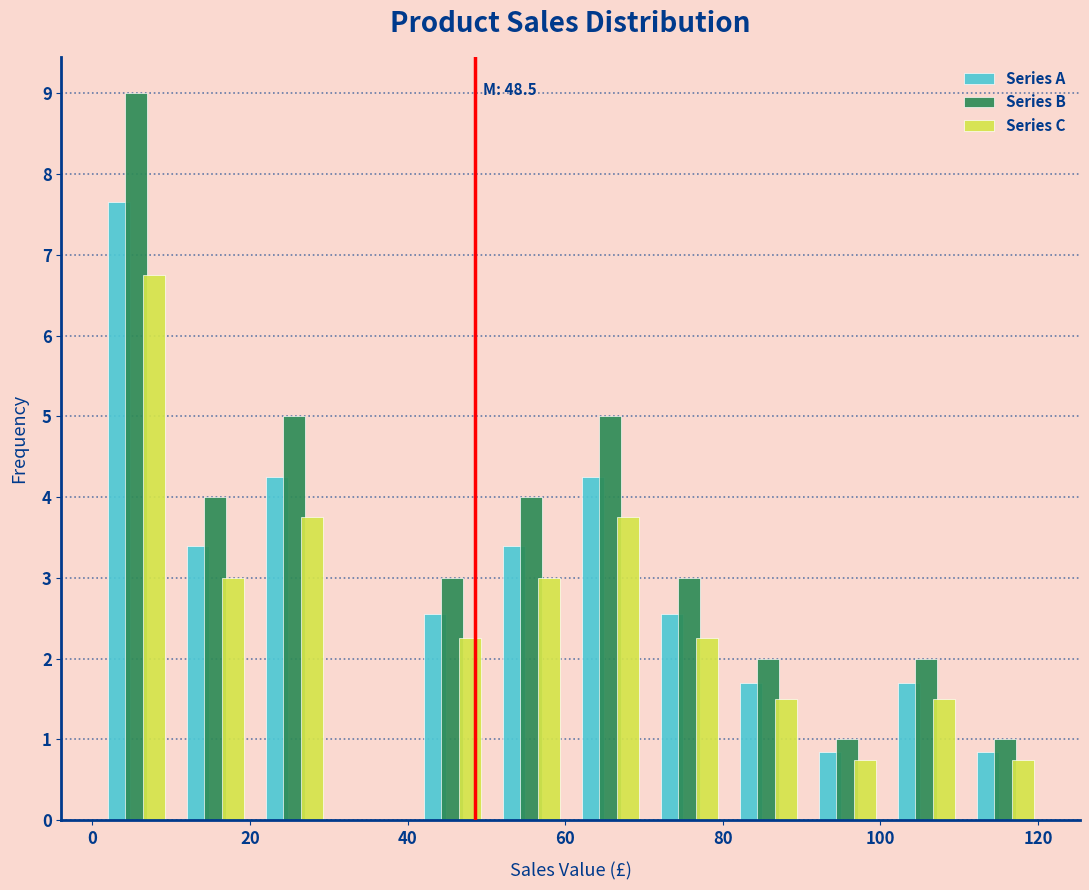

In the Series A series, which range on the x-axis has the tallest bar?

0 to 10